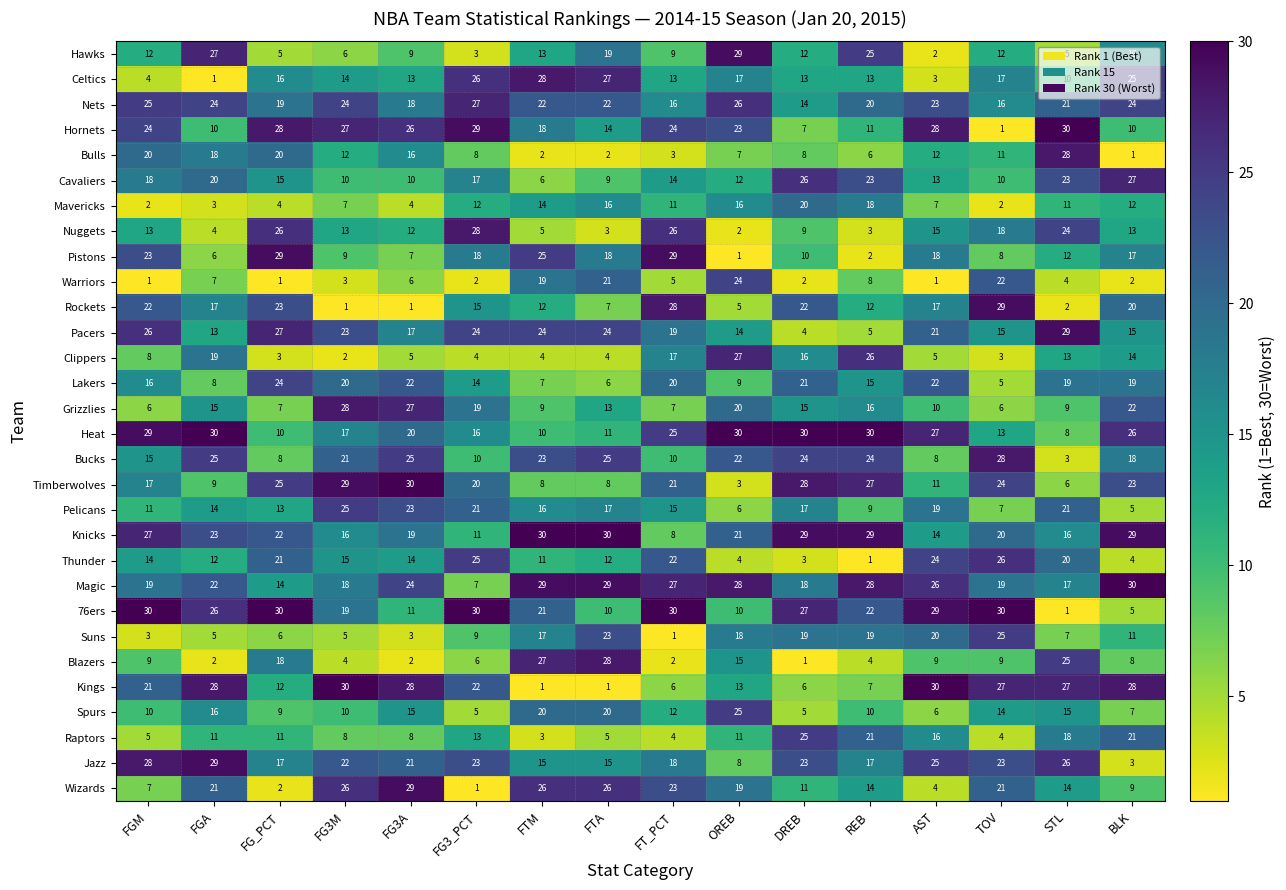

At which label does Warriors first exceed 5?

FGA